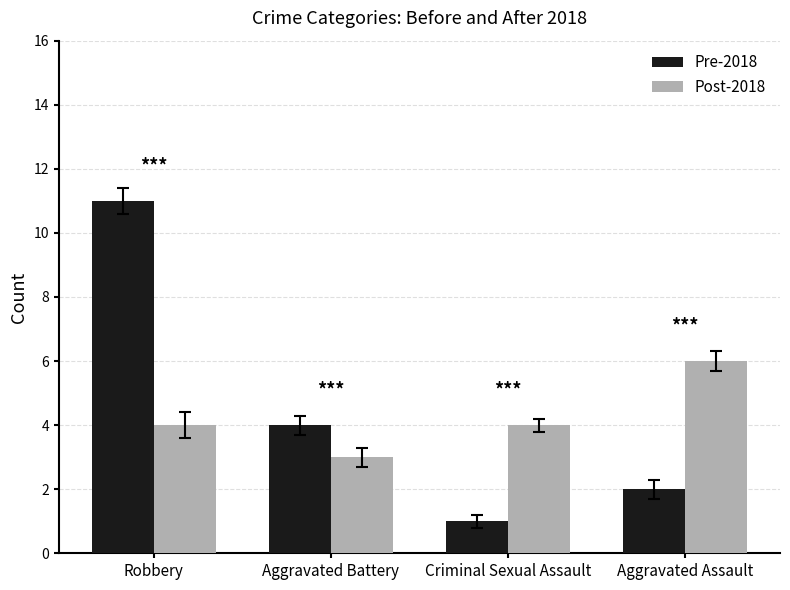

How many bars are there in each group?

2